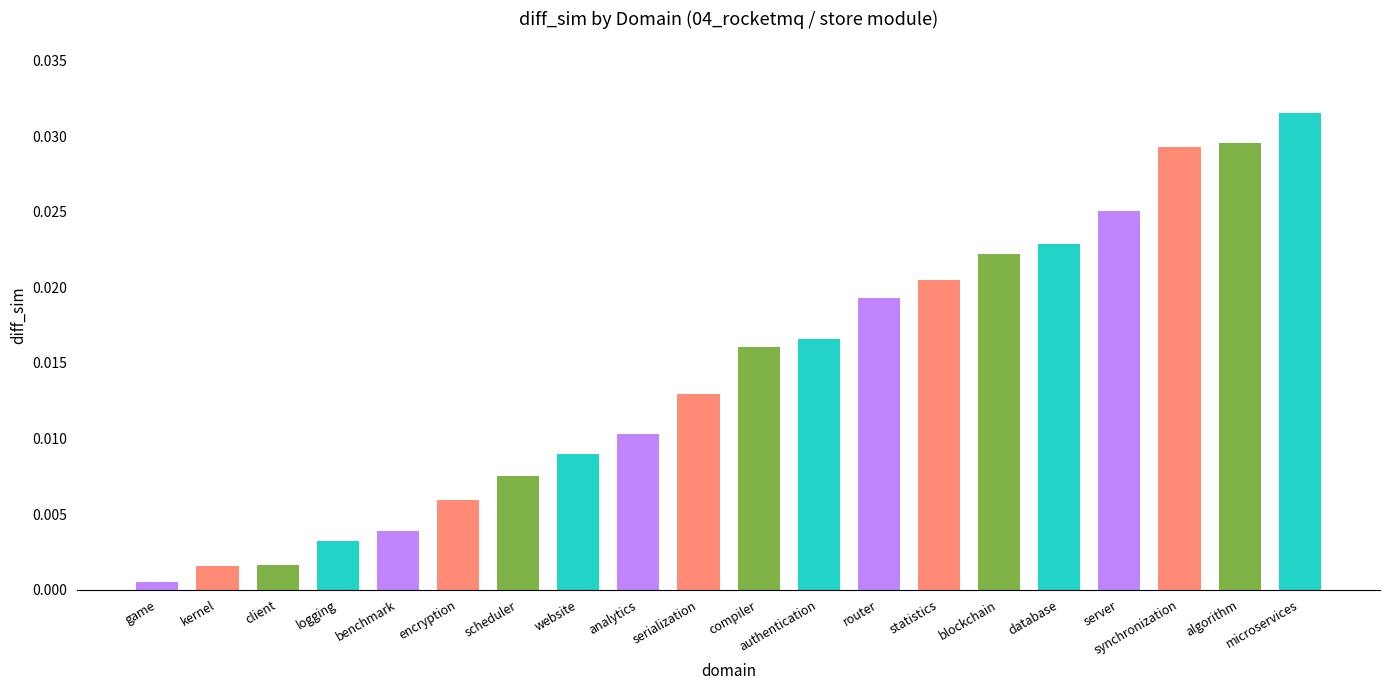

Does the chart contain stacked bars?

No